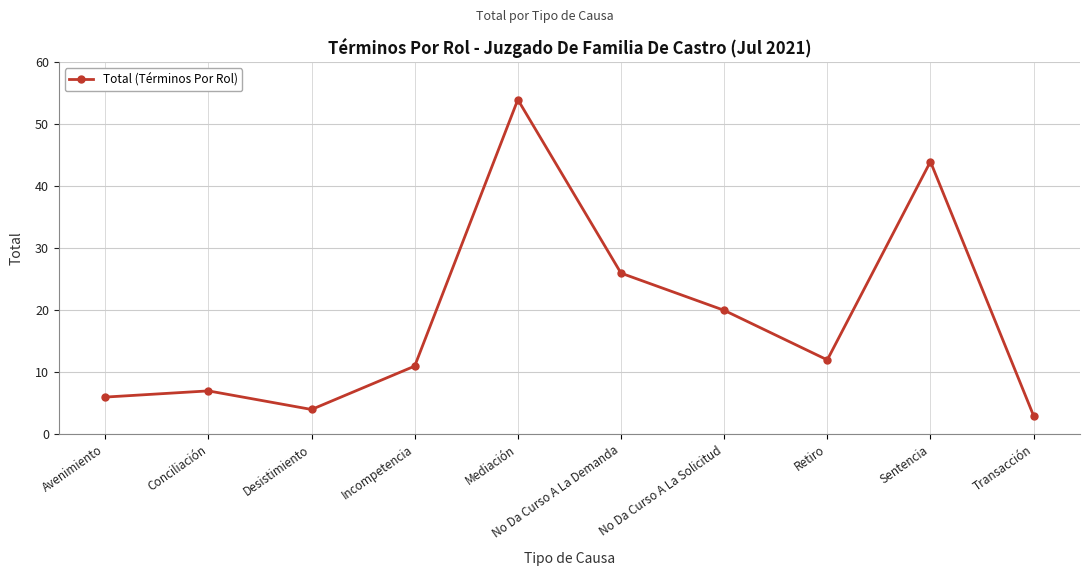

Between Desistimiento and Sentencia, which is larger?

Sentencia